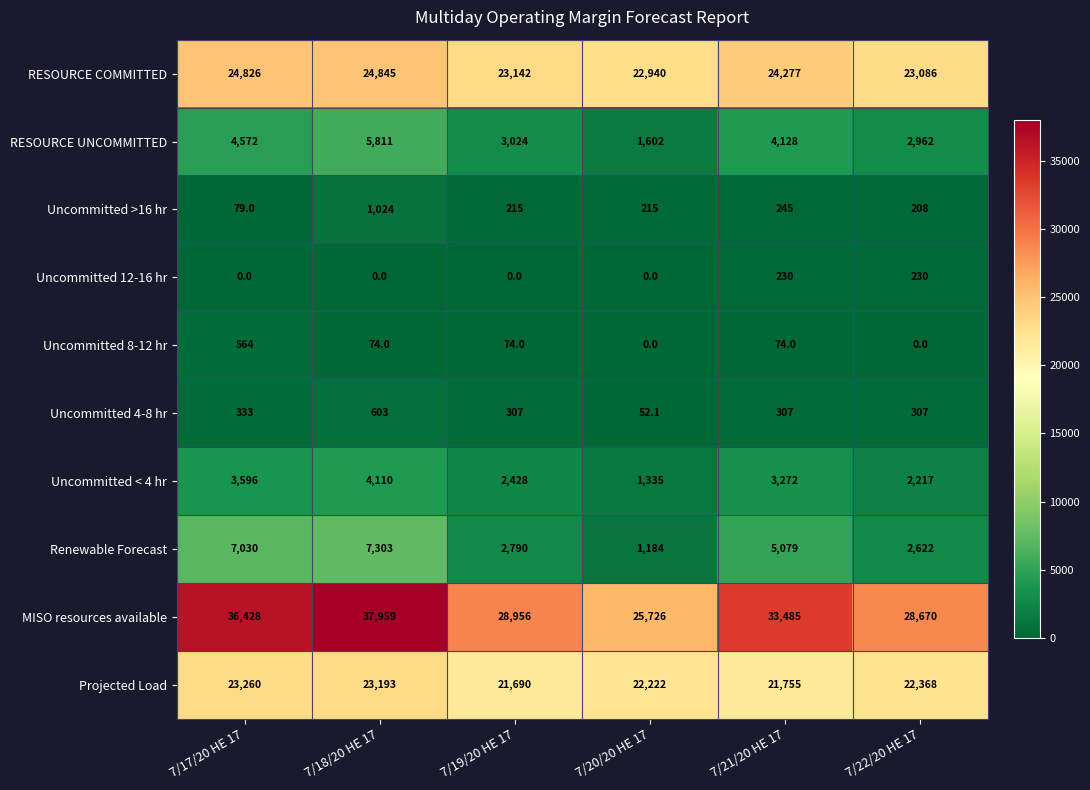

The Uncommitted >16 hr series shows 35.5 at 7/17/20 HE 17. True or false?

False